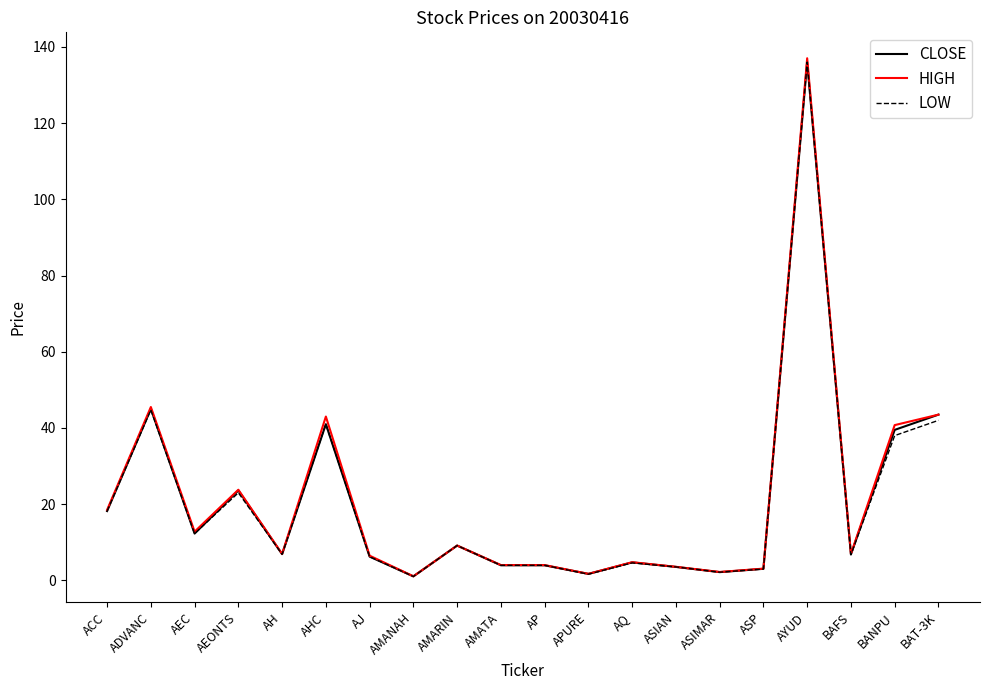

At which category is the sum across all series the highest?

AYUD